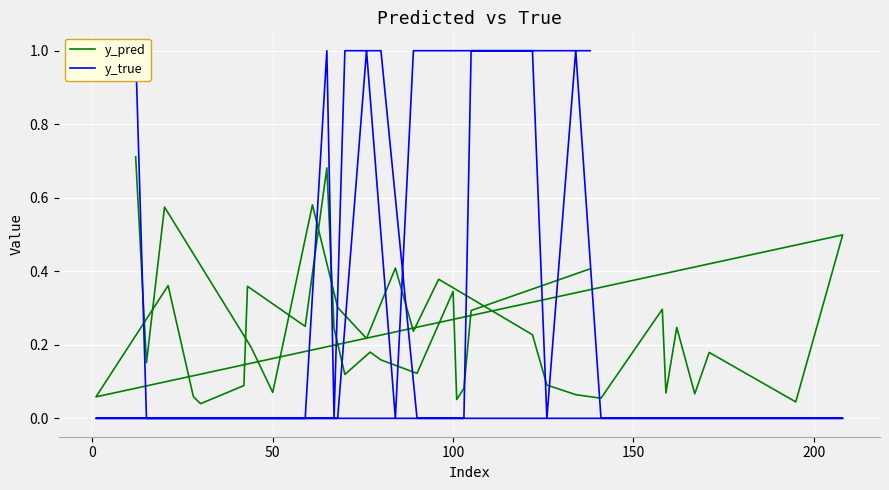

What is the sum of all y_true values?

12.0